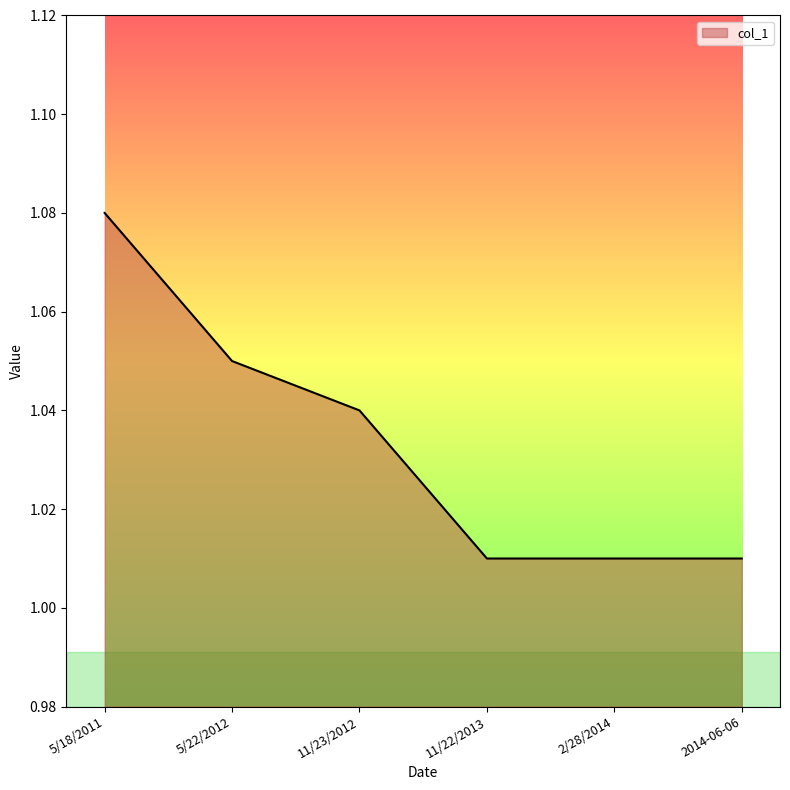

Which has a higher value, 2/28/2014 or 5/18/2011?

5/18/2011